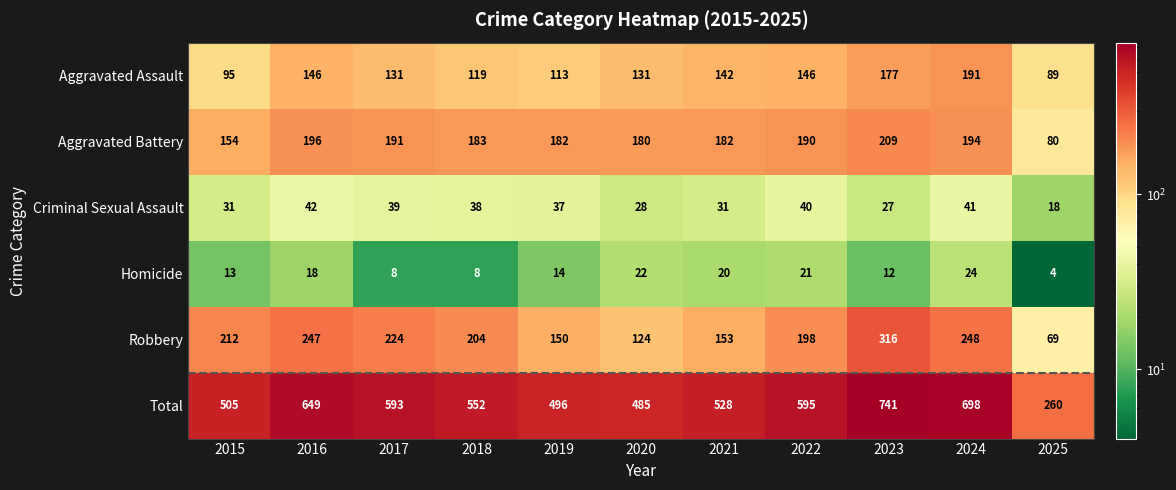

Rank the series at 2023 from highest to lowest value.

Total, Robbery, Aggravated Battery, Aggravated Assault, Criminal Sexual Assault, Homicide